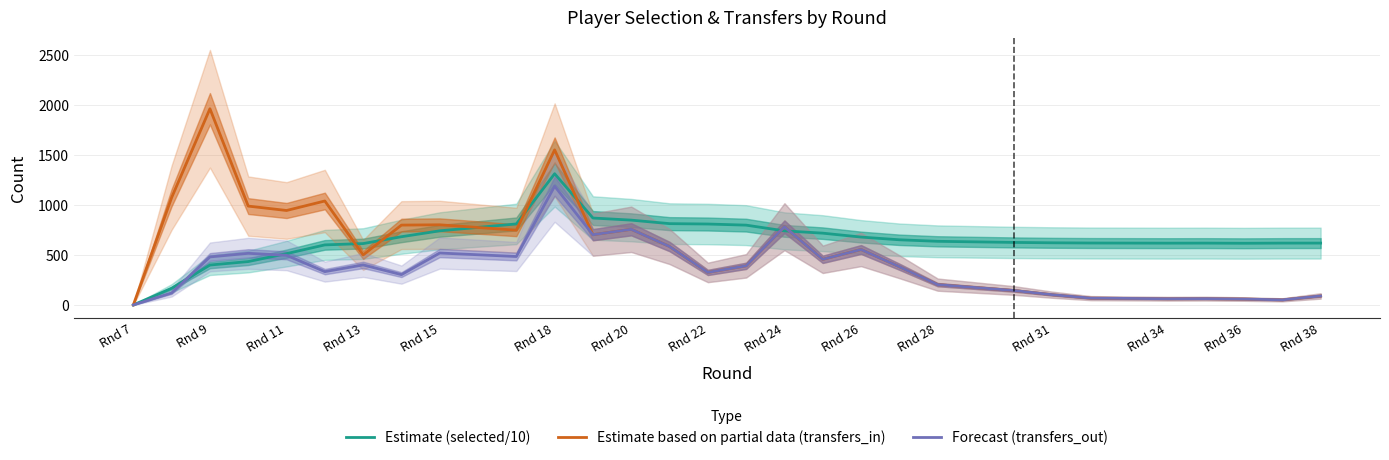

What is the sum of all Forecast (transfers_out) values?

10612.0